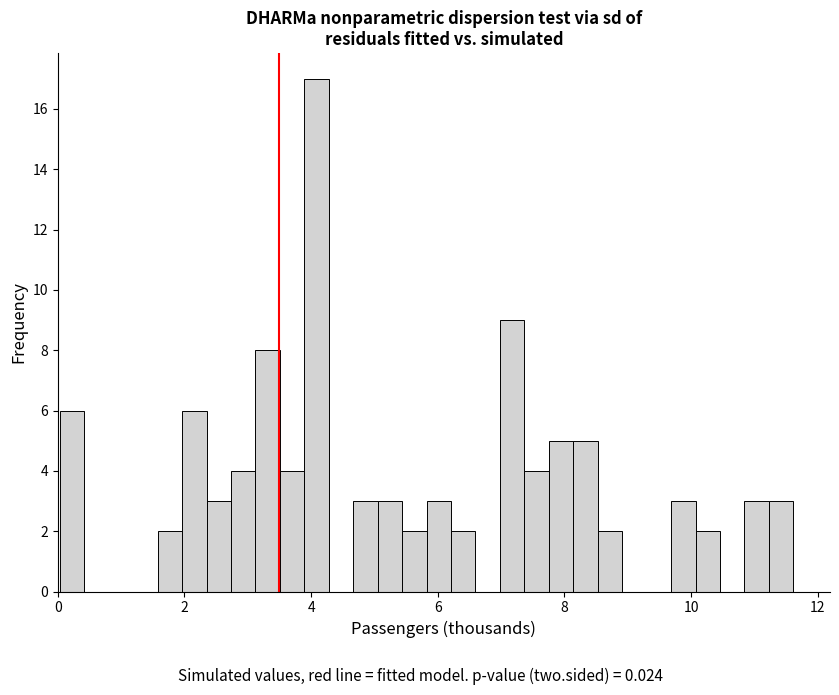

Read against the x-axis, roughly where is the centre of the tallest bar?

4.0